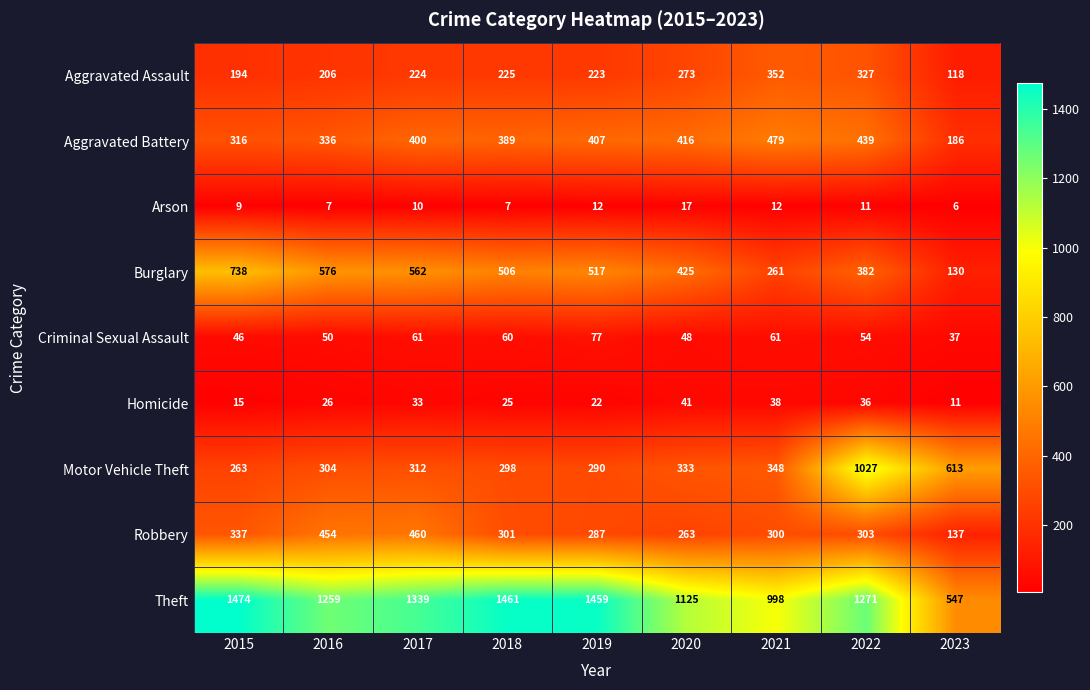

Rank the series by their maximum value, from lowest to highest.

Arson, Homicide, Criminal Sexual Assault, Aggravated Assault, Robbery, Aggravated Battery, Burglary, Motor Vehicle Theft, Theft